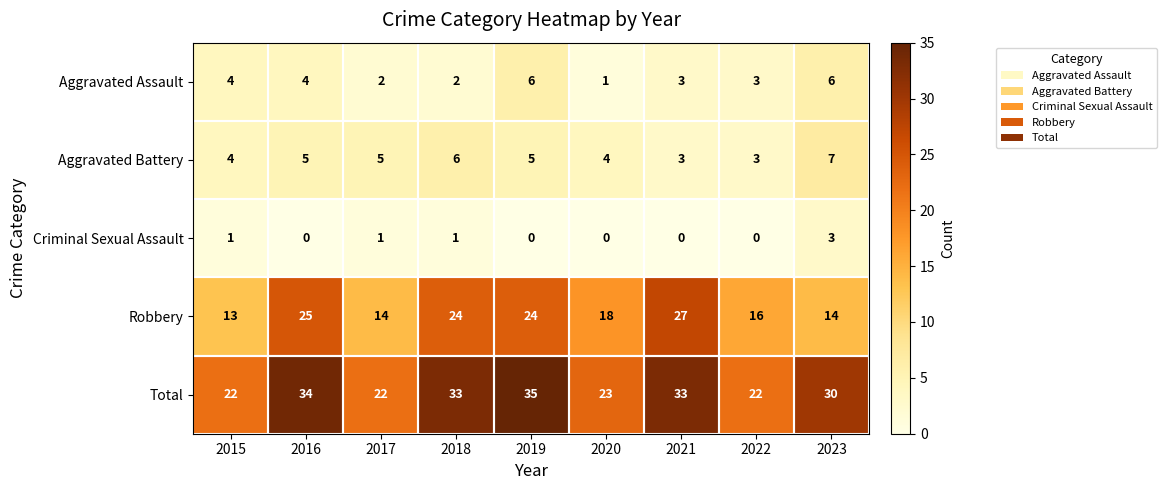

What is the difference between the maximum and minimum values in the Criminal Sexual Assault series?

3